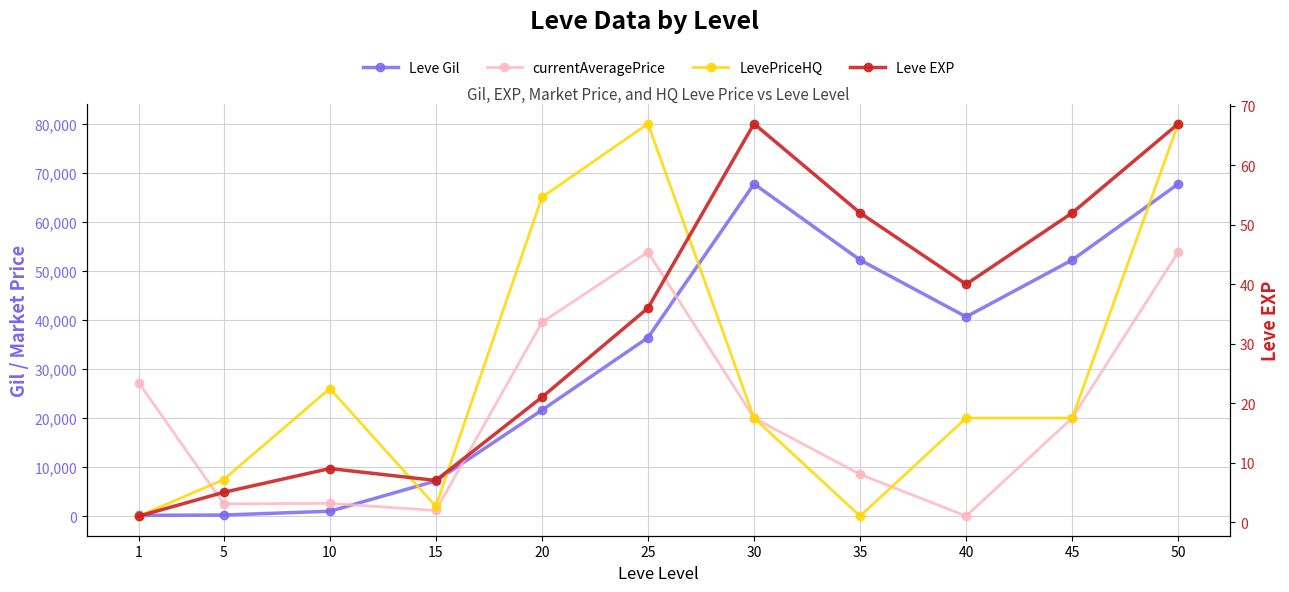

What is the maximum value shown in the chart?

80000